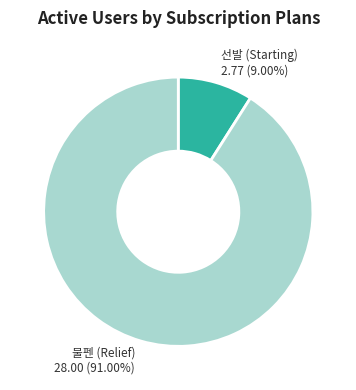

Between 선발 (Starting) and 불펜 (Relief), which is larger?

불펜 (Relief)